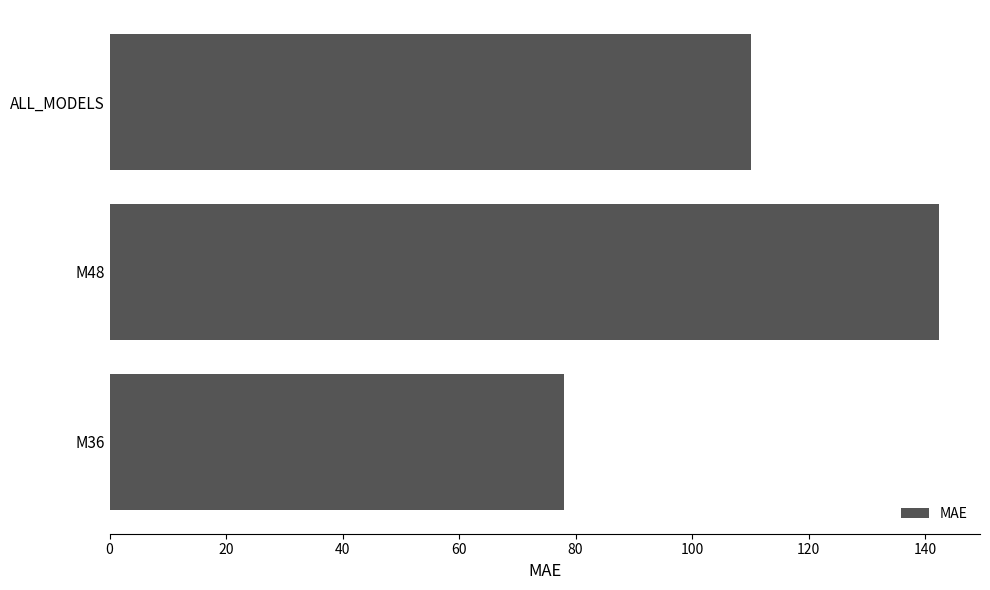

What is the change in value from M36 to ALL_MODELS?

+32.1